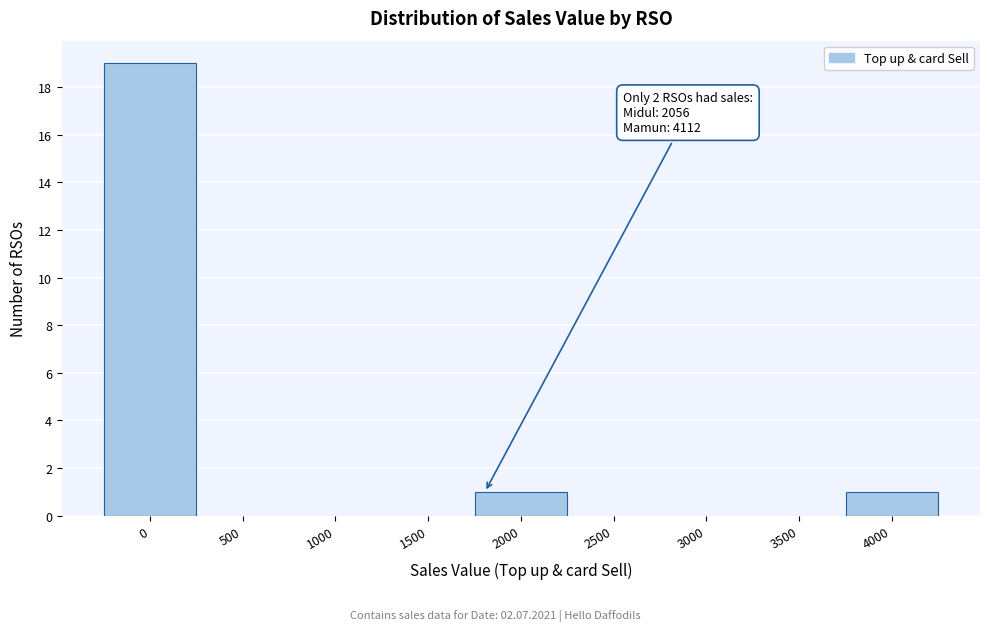

Reading left to right, list all the values displayed in this chart.

0=19	500=0	1000=0	1500=0	2000=1	2500=0	3000=0	3500=0	4000=1